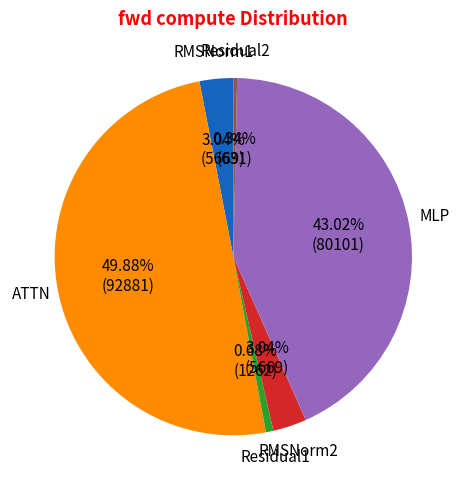

Does Residual1 represent more than half of the total?

No